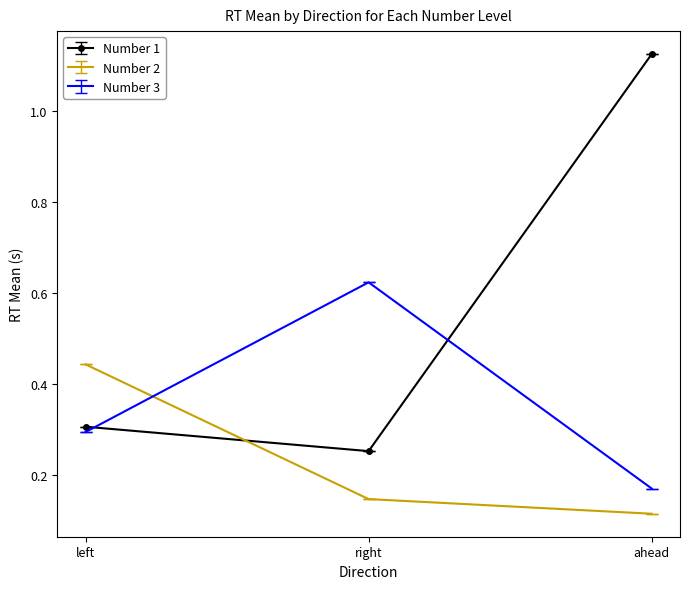

At how many categories does at least one series exceed 0?

3